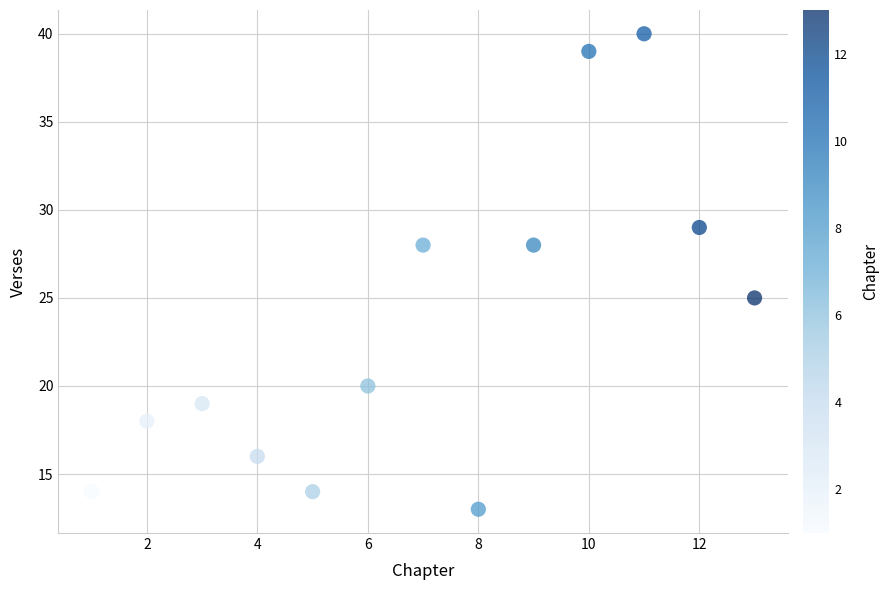

What is the range of X values (max minus min)?

12